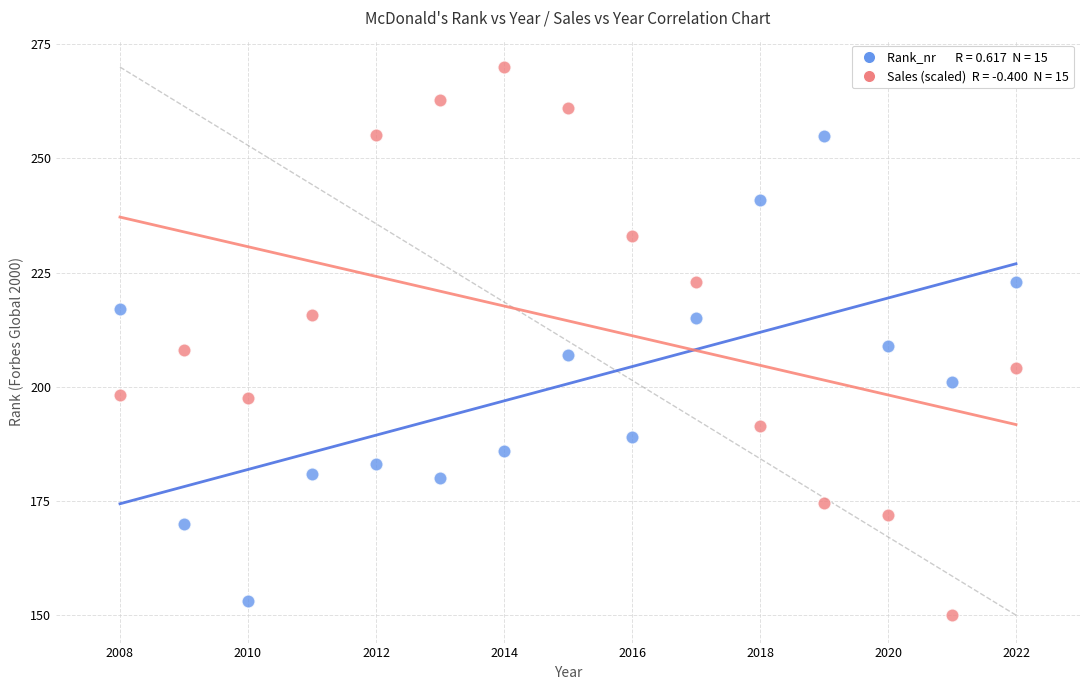

Across all data points, what is the range of X values (max minus min)?

14.0